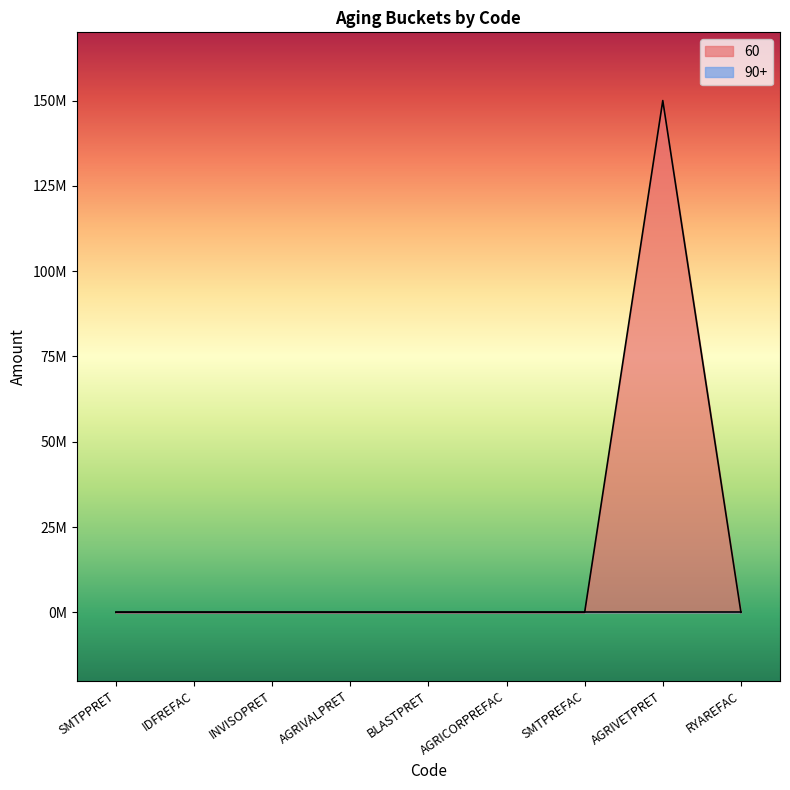

Between SMTPREFAC and BLASTPRET, which is larger?

SMTPREFAC